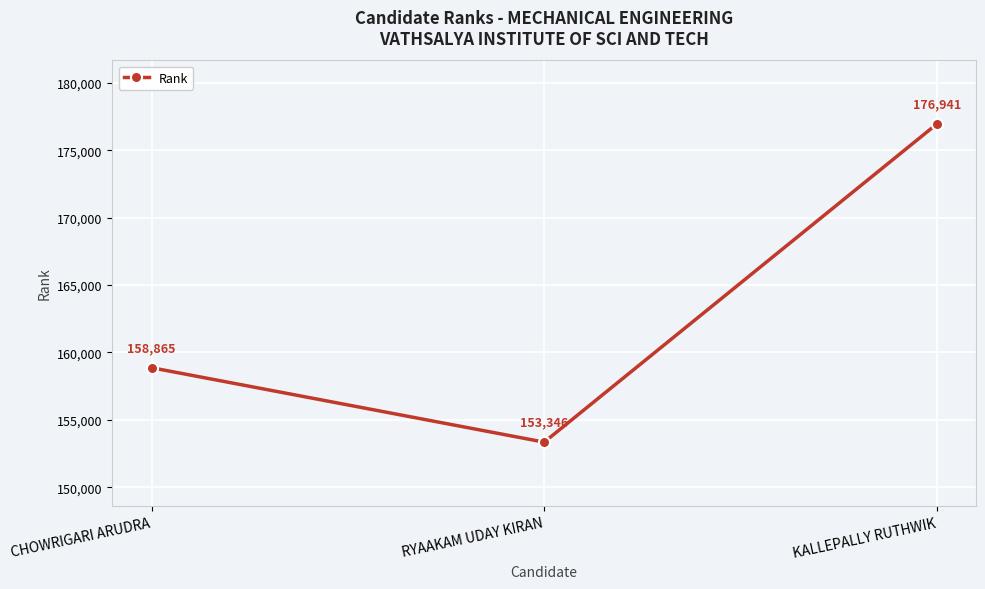

Which category has the highest value across all series?

KALLEPALLY RUTHWIK